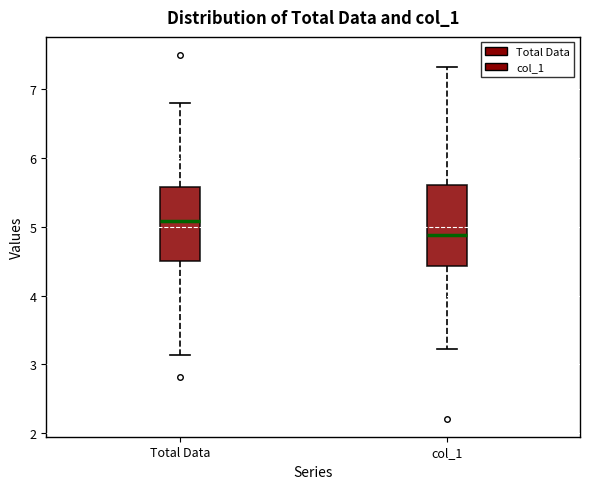

Where is the lower edge of the box for col_1 on the y-axis? The values are not printed on the chart, so give them approximately, as read against the axis.

4.4